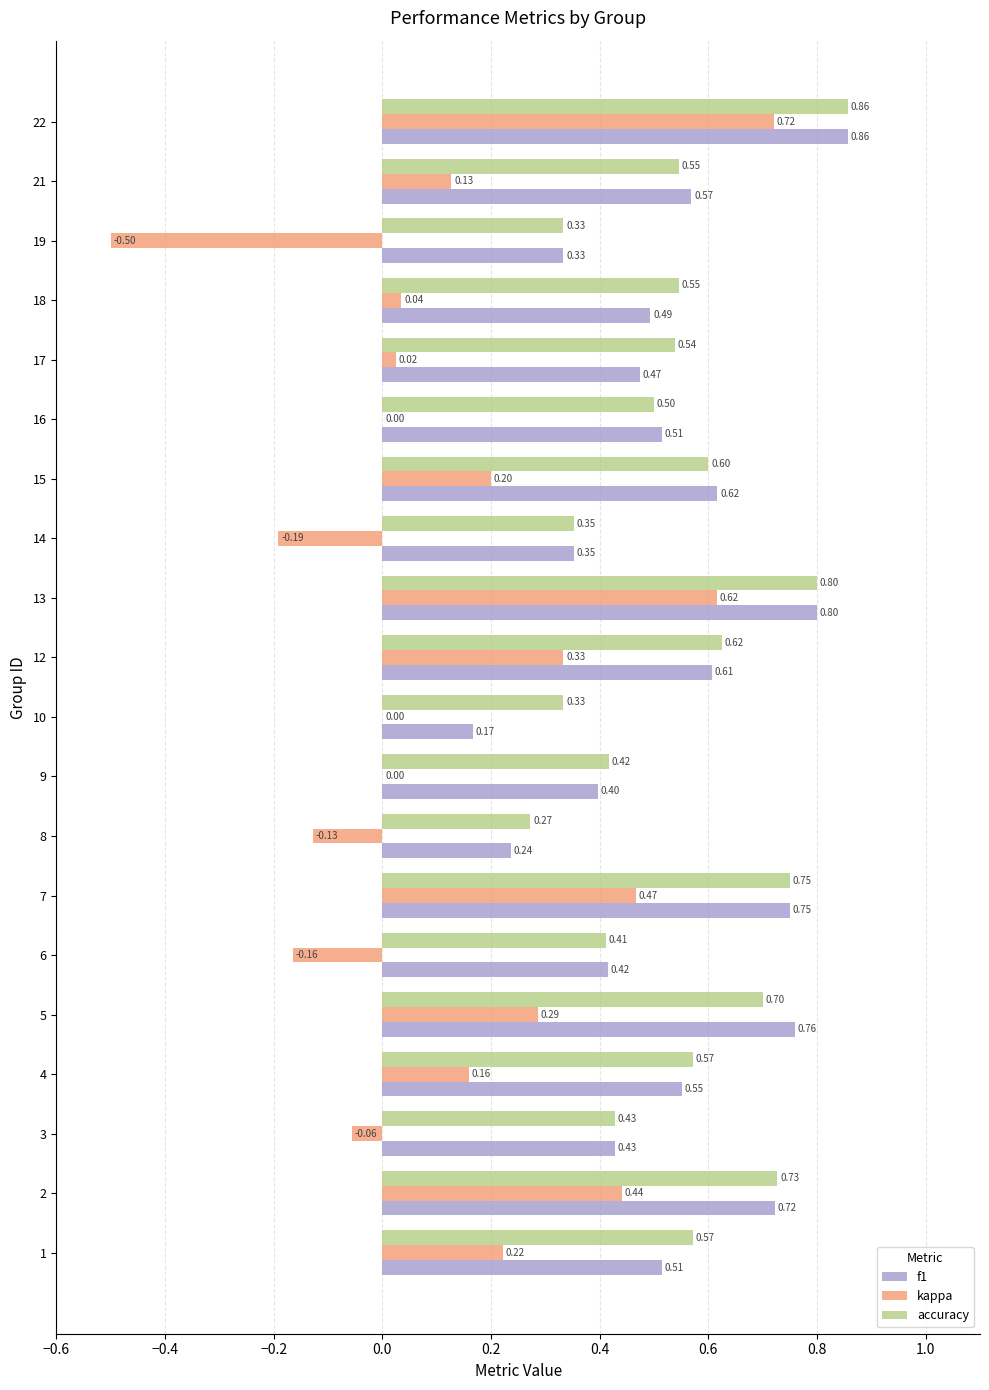

What is the sum of all kappa values?

2.6